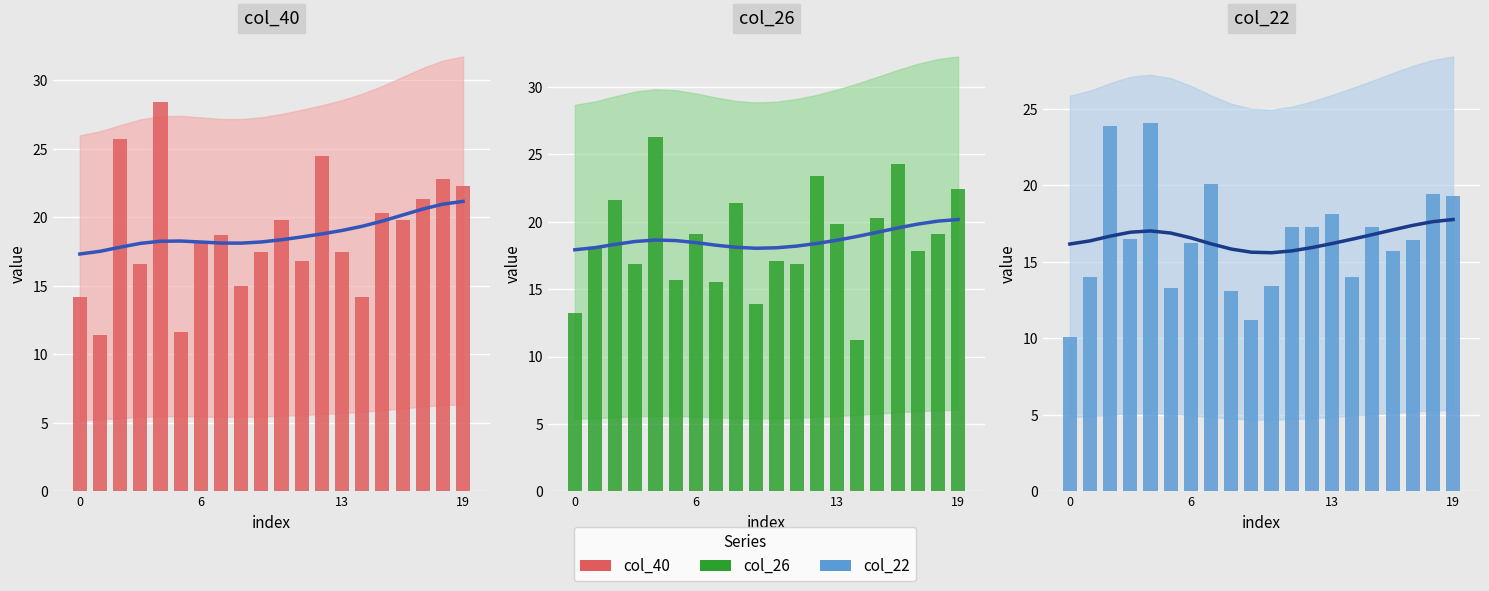

Reading left to right, what are all the values shown in this chart?

col_40_smooth: 17.3	17.5	17.8	18.1	18.3	18.3	18.2	18.1	18.1	18.2	18.4	18.6	18.8	19.0	19.3	19.7	20.2	20.6	21.0	21.2
col_40: 14.2	11.4	25.7	16.6	28.4	11.6	18.2	18.7	15.0	17.5	19.8	16.8	24.5	17.5	14.2	20.3	19.8	21.3	22.8	22.3
col_26_smooth: 17.9	18.1	18.3	18.5	18.6	18.6	18.5	18.3	18.1	18.0	18.1	18.2	18.4	18.6	18.9	19.2	19.5	19.8	20.0	20.2
col_26: 13.2	18.1	21.6	16.9	26.3	15.7	19.1	15.5	21.4	13.9	17.1	16.9	23.4	19.8	11.2	20.3	24.3	17.8	19.1	22.4
col_22_smooth: 16.2	16.4	16.7	16.9	17.0	16.9	16.6	16.2	15.8	15.6	15.6	15.7	15.9	16.2	16.5	16.8	17.1	17.4	17.6	17.8
col_22: 10.1	14.0	23.9	16.5	24.1	13.3	16.2	20.1	13.1	11.2	13.4	17.3	17.3	18.1	14.0	17.3	15.7	16.4	19.4	19.3